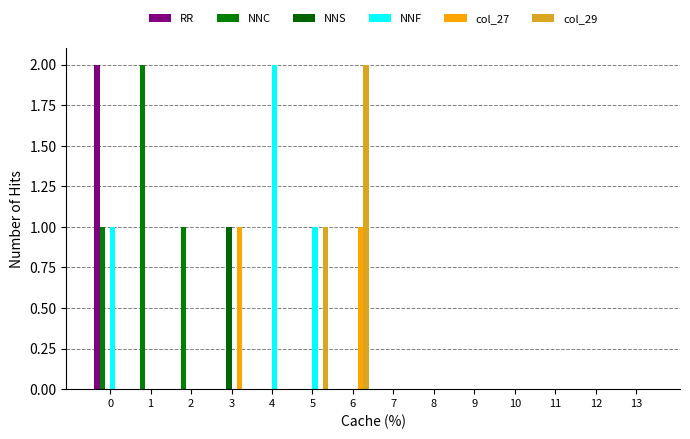

Is the value of col_29 at 8 greater than the value of NNC at 2?

No